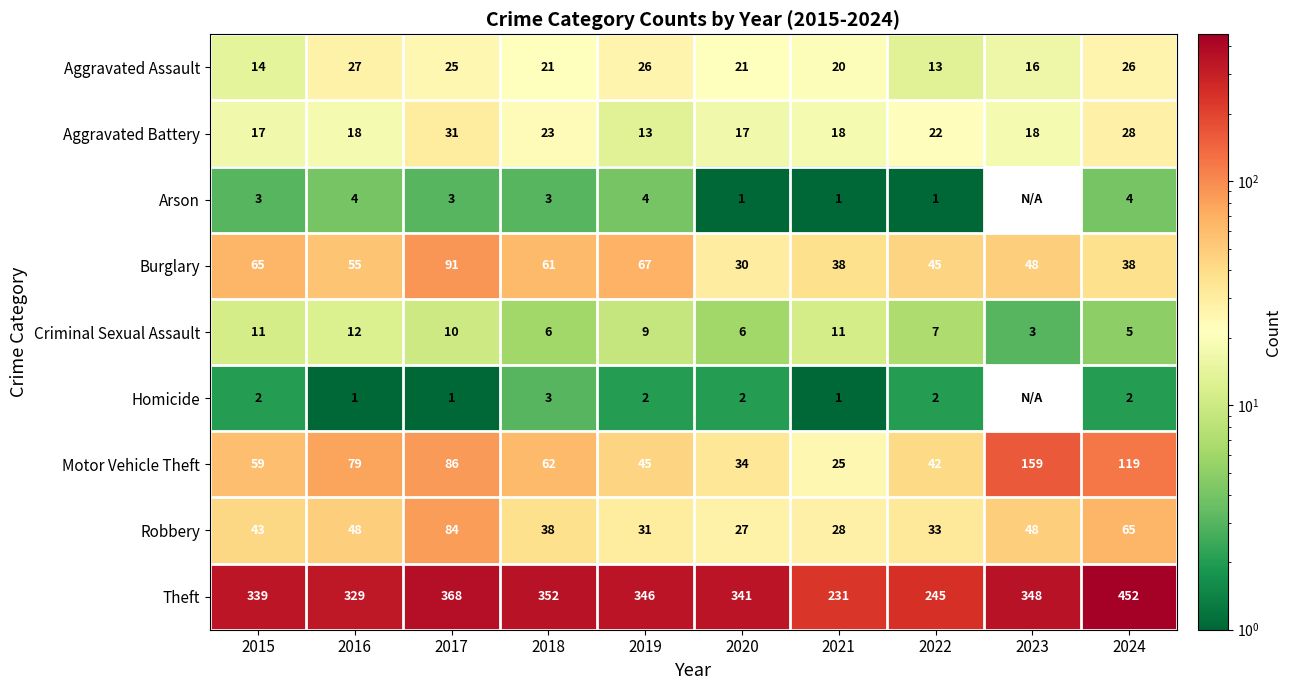

How many values in the Aggravated Battery series are below 18?

3